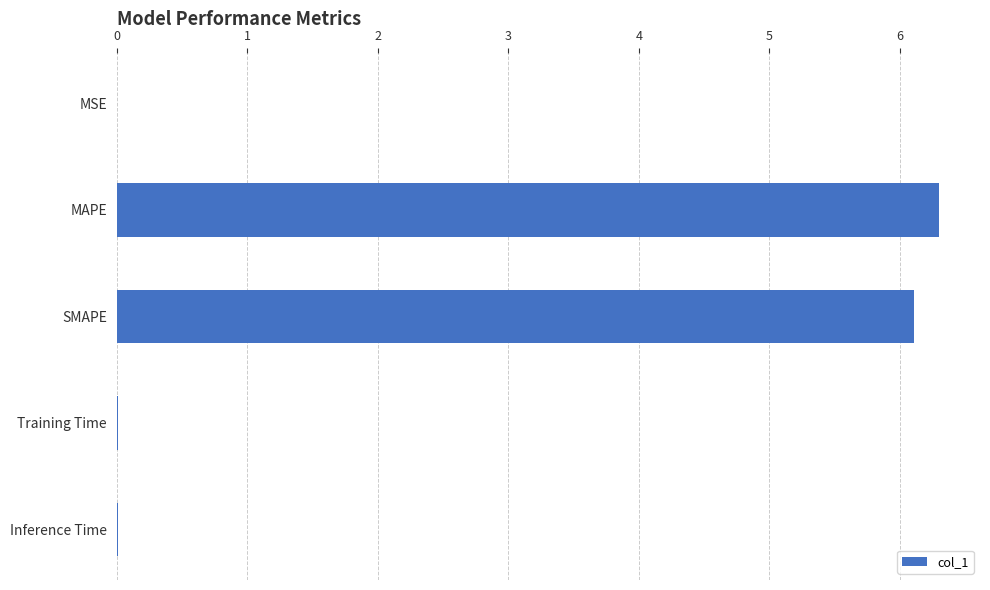

Which label corresponds to the largest value in the chart?

MAPE